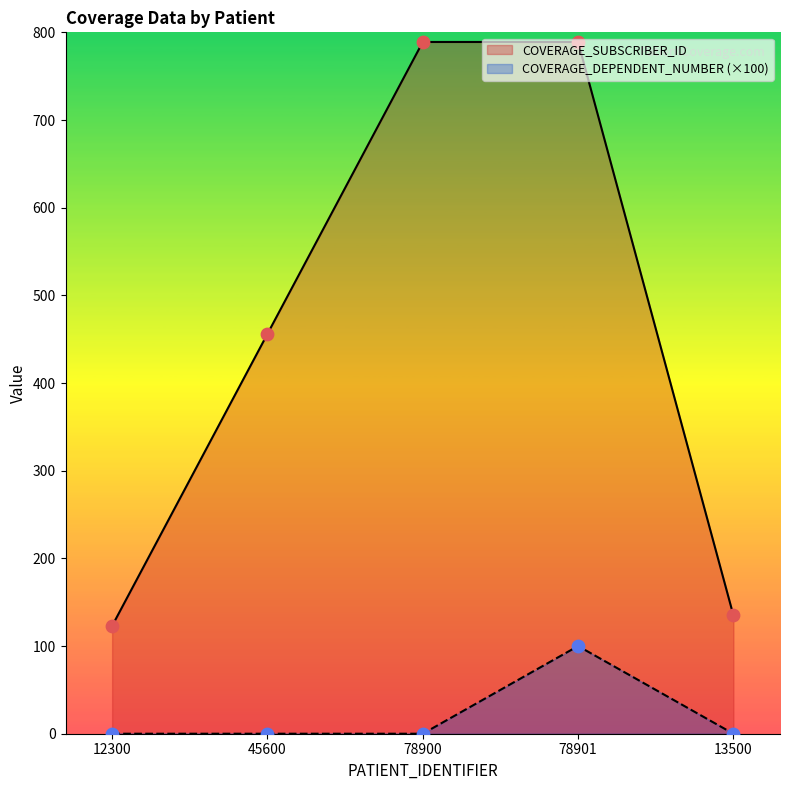

What are all the series names shown in the legend?

COVERAGE_SUBSCRIBER_ID, COVERAGE_DEPENDENT_NUMBER (×100)